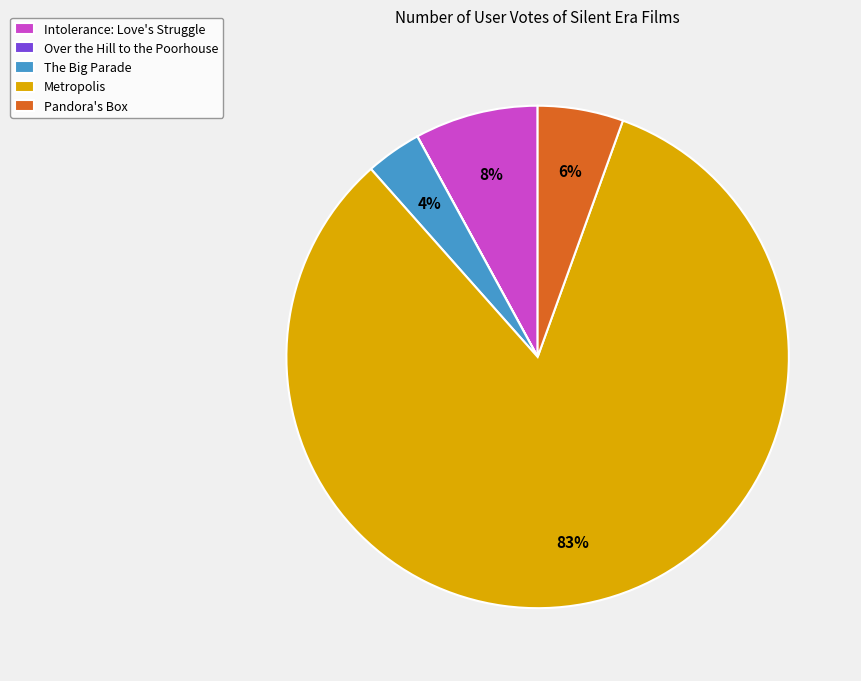

Is the sum of Pandora's Box and Metropolis greater than half?

Yes